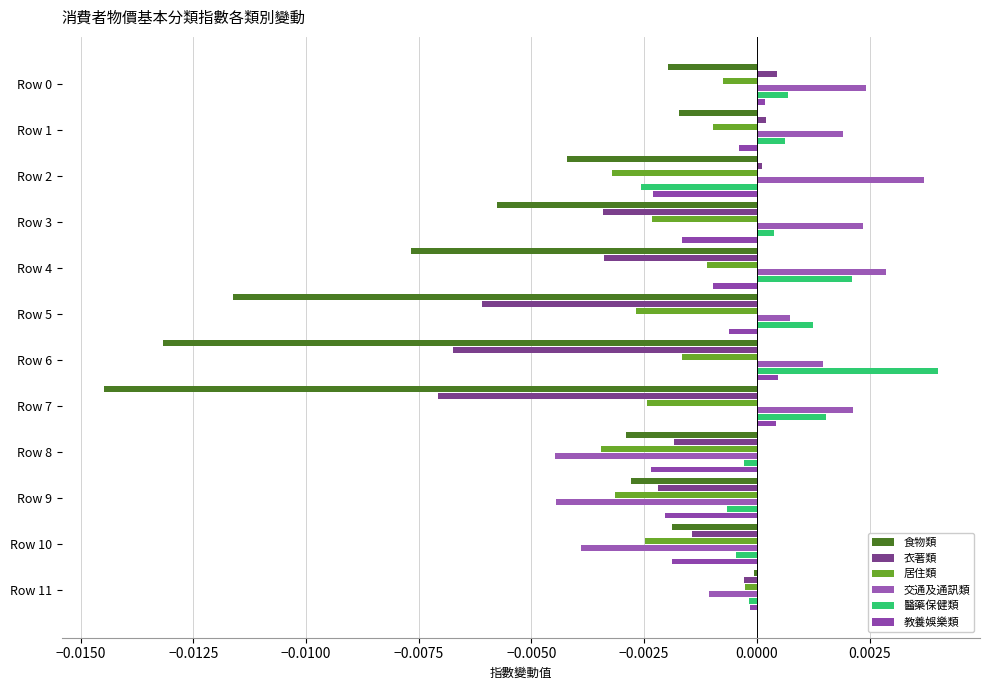

Where is 交通及通訊類 nearest to the value 0?

Row 5